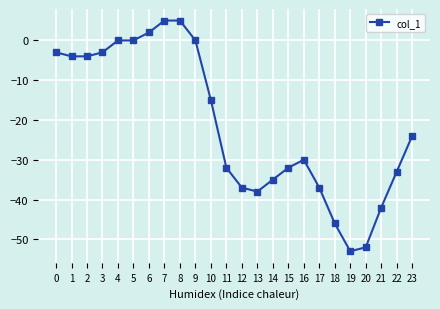

Between 3 and 20, which is larger?

3